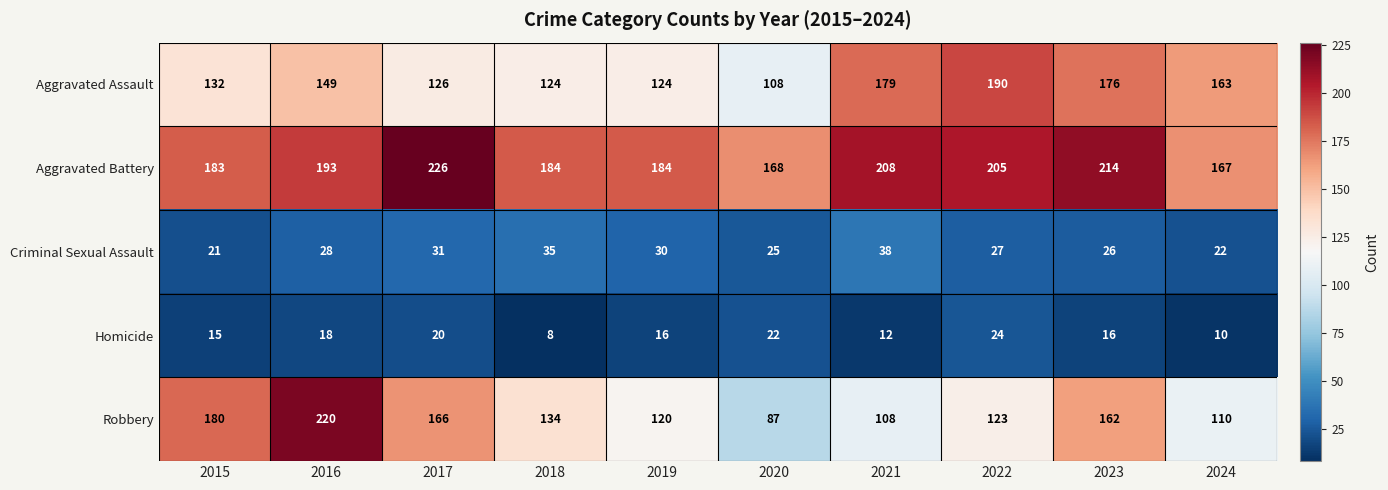

Which label corresponds to the largest value in the chart?

2017